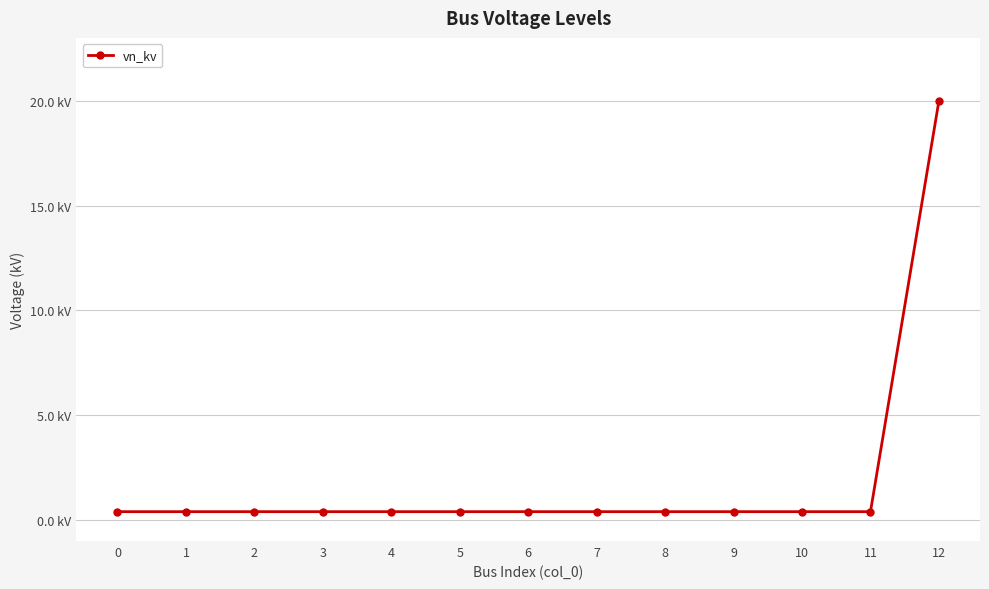

Is this an area chart (filled region under the line)?

No